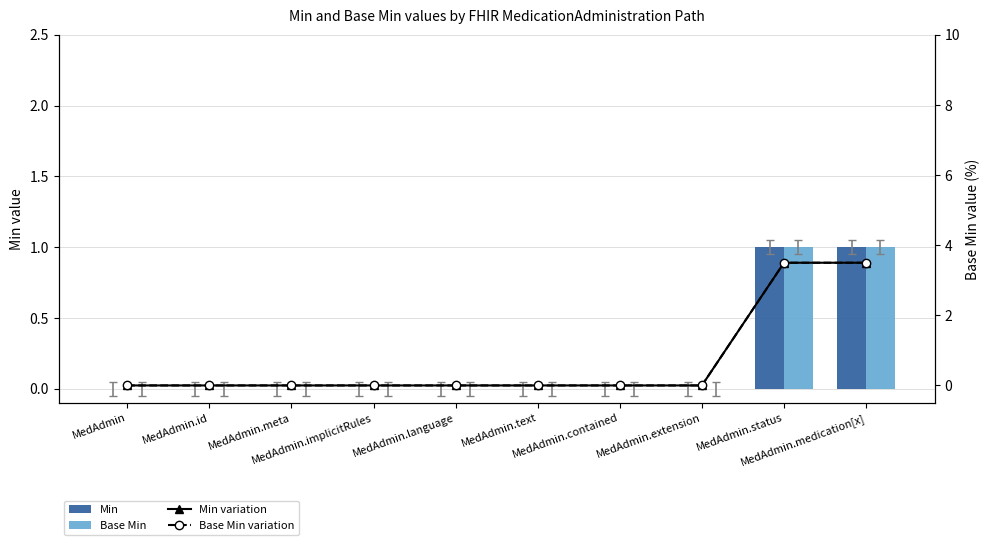

Count the number of categories in the chart.

10